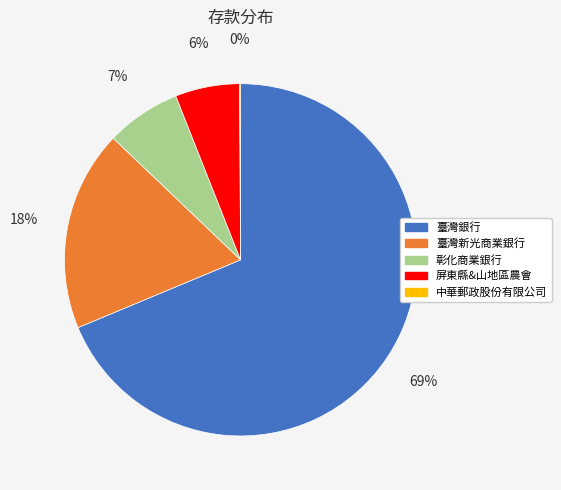

What is the largest slice in the pie chart?

臺灣銀行